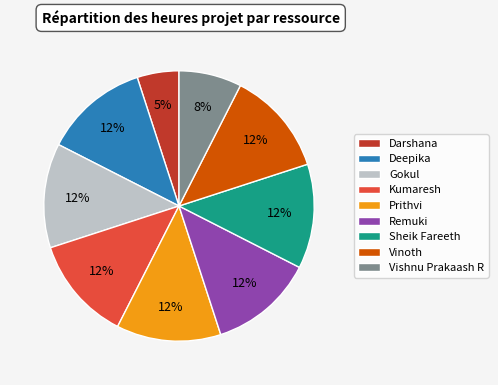

To the nearest percent, what is the difference between the largest and smallest slice percentages?

7%